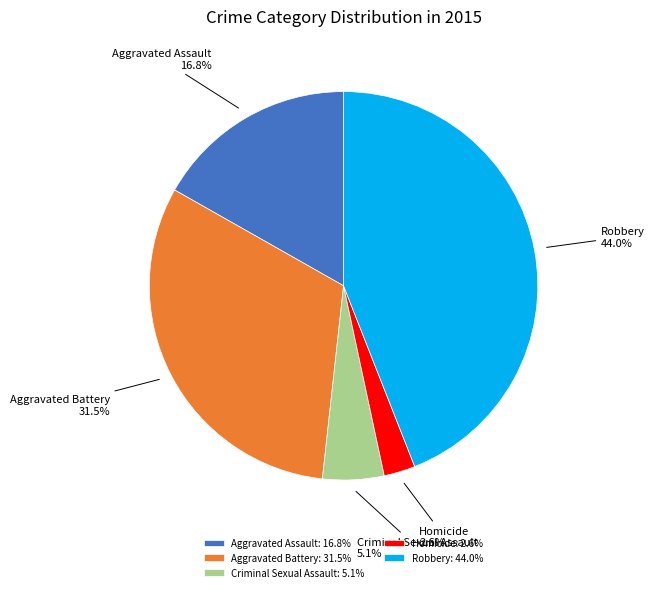

Count the number of slices in the pie.

5